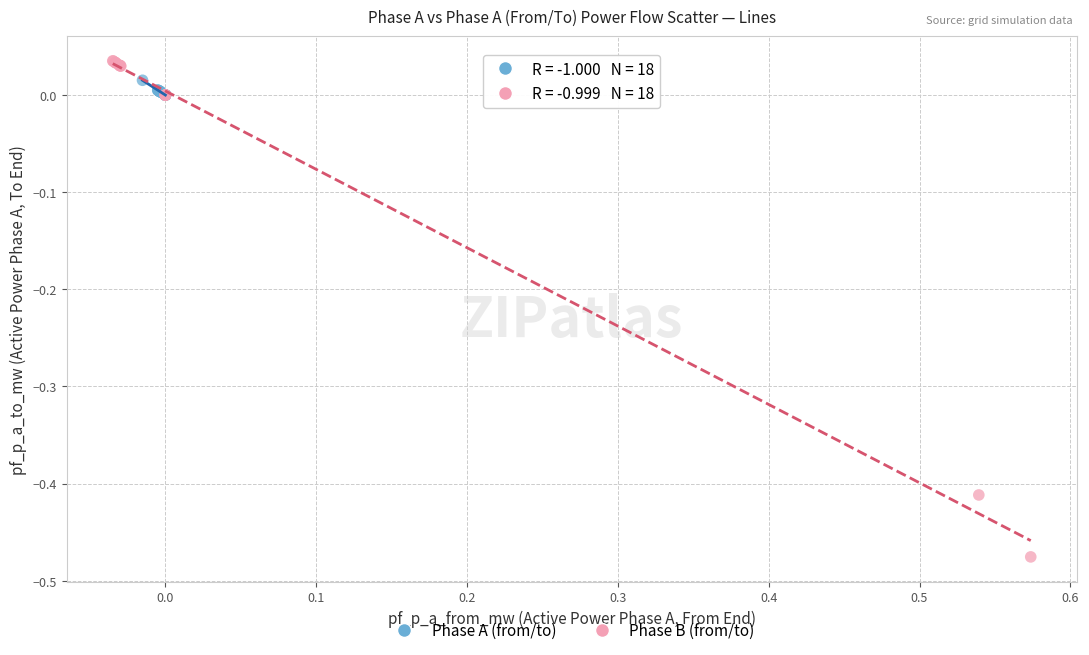

Which series reaches the minimum Y coordinate?

Phase B (from/to)